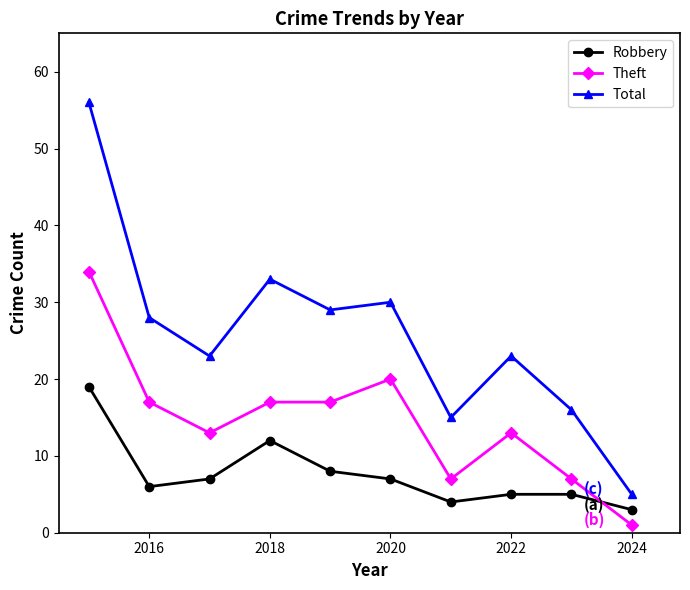

True or false: Robbery and Total cross at least once.

False